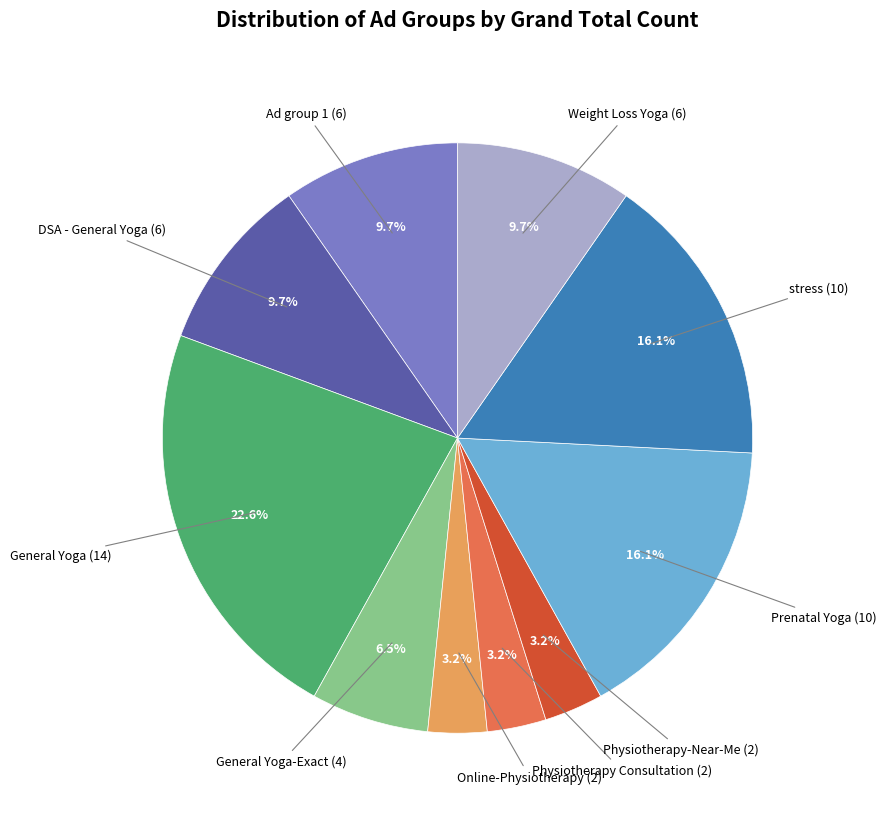

Does any single category account for the majority?

No